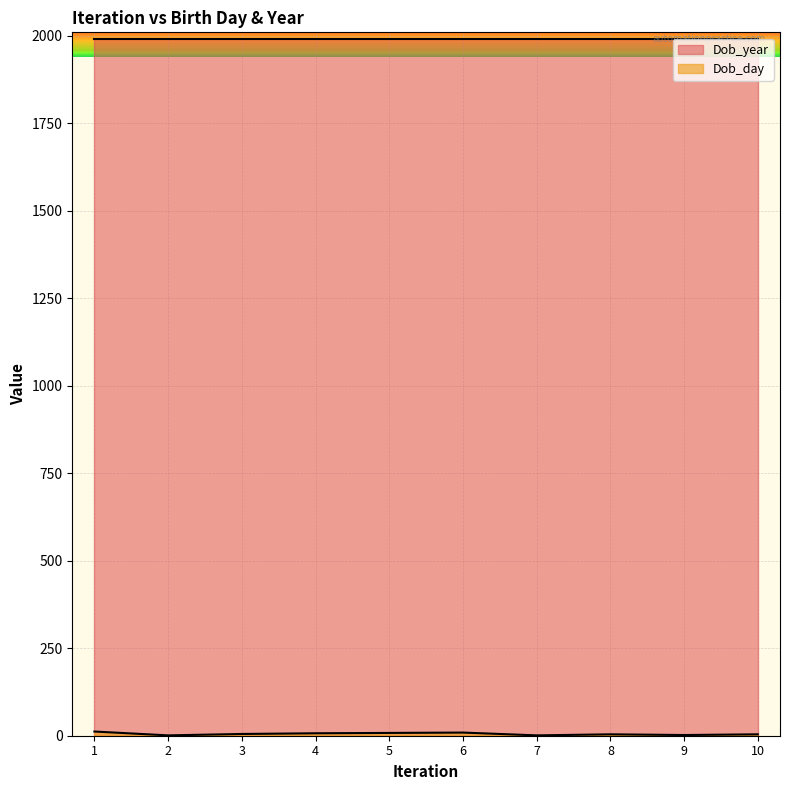

How many lines are shown in the chart?

2